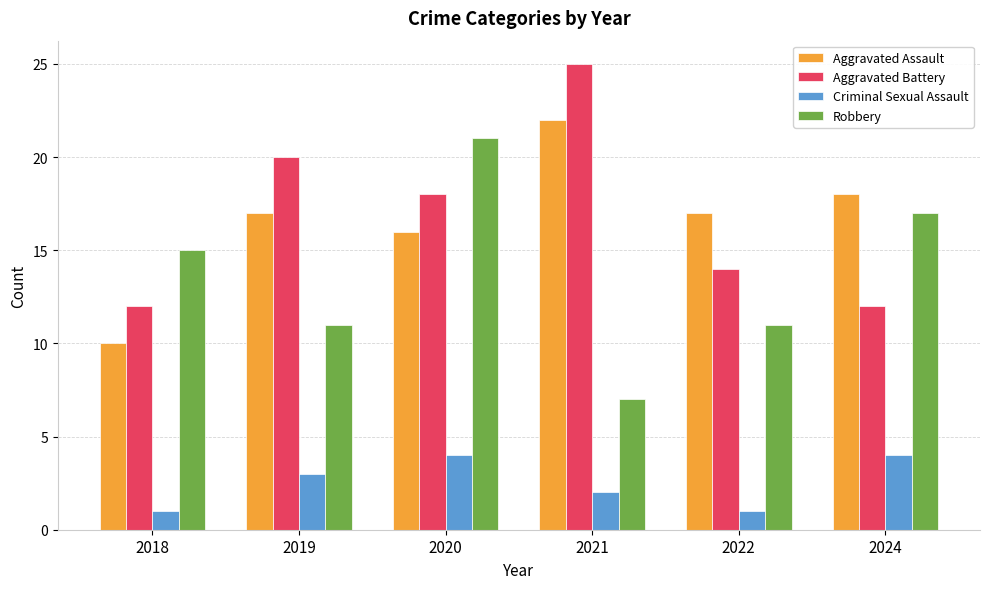

What is the sum of the Aggravated Battery values at 2021 and 2018?

37